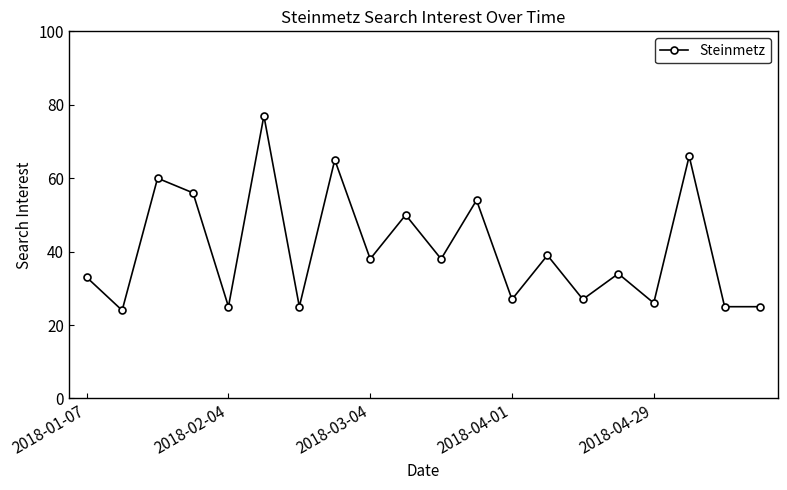

What is the value of the 7th point from the left?

25